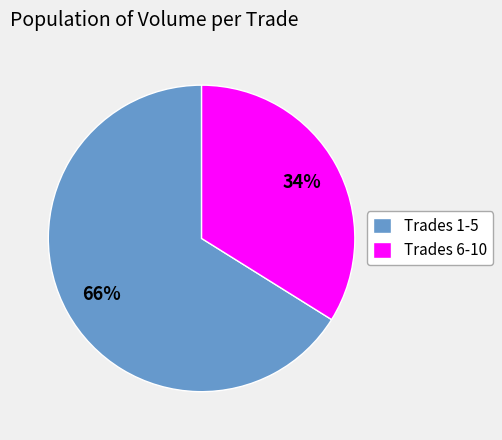

How many slices are in this pie chart?

2